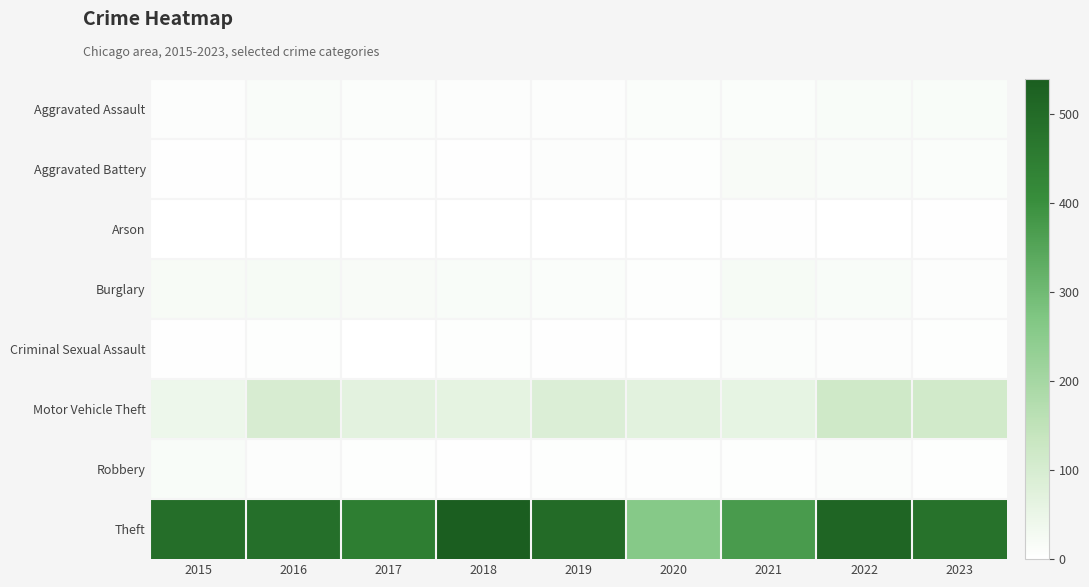

What is the maximum value shown in the chart?

539